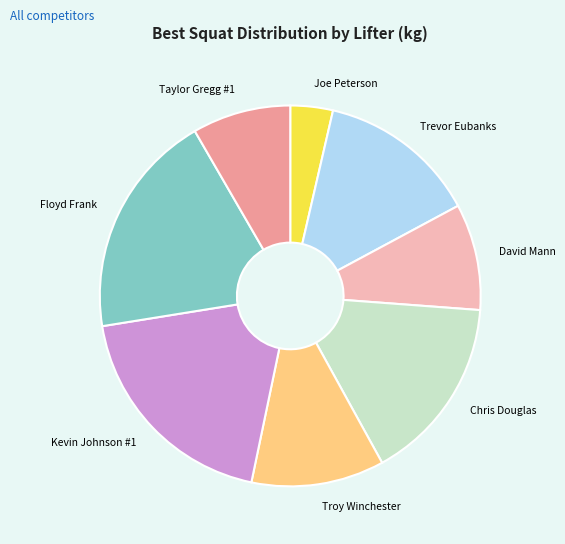

What is the ratio of the value at Taylor Gregg #1 to the value at Joe Peterson?

2.3